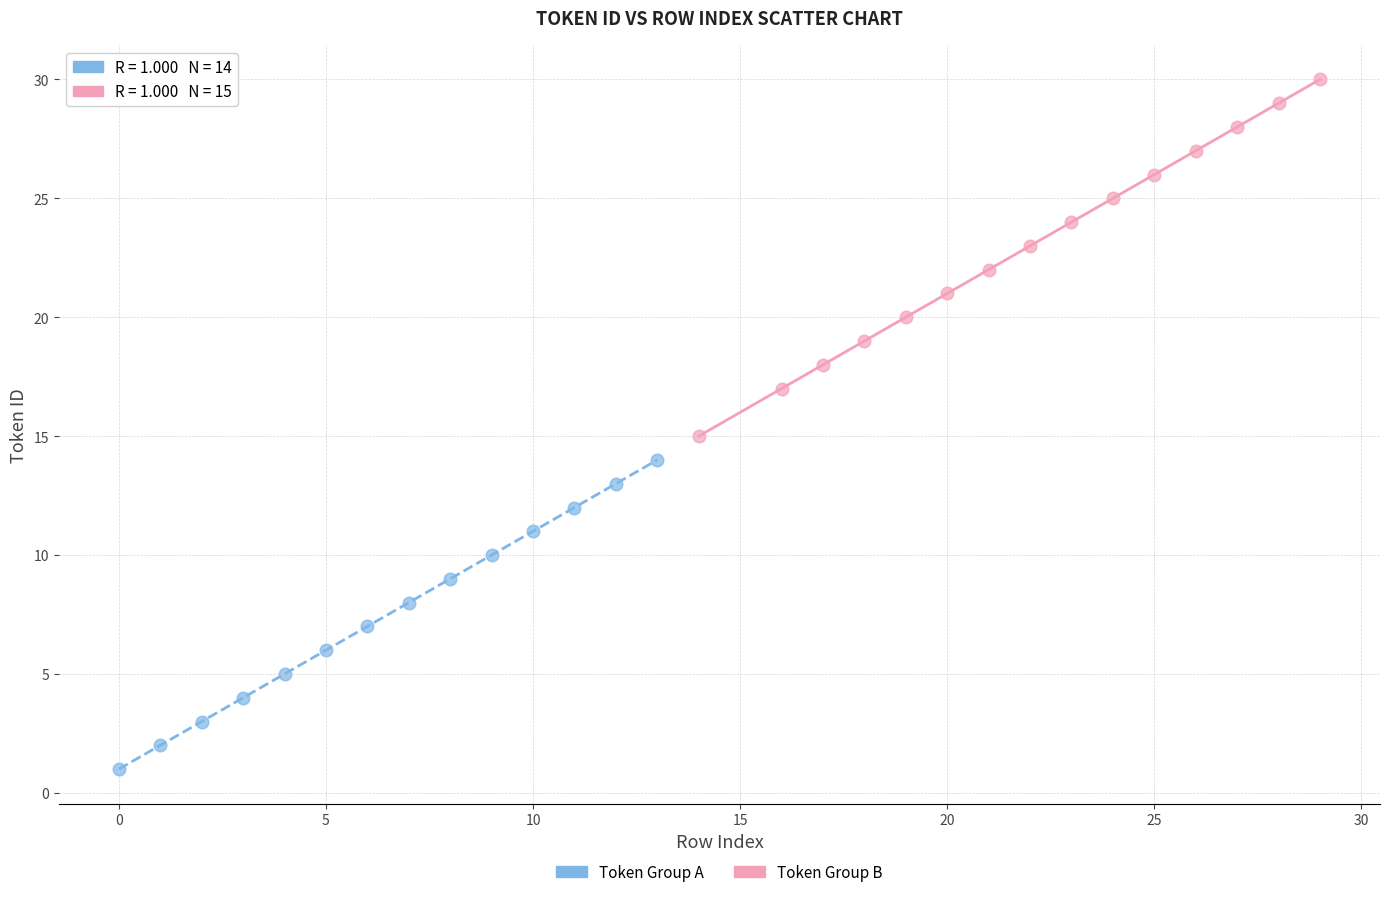

Which series has the widest spread of Y values?

Token Group B